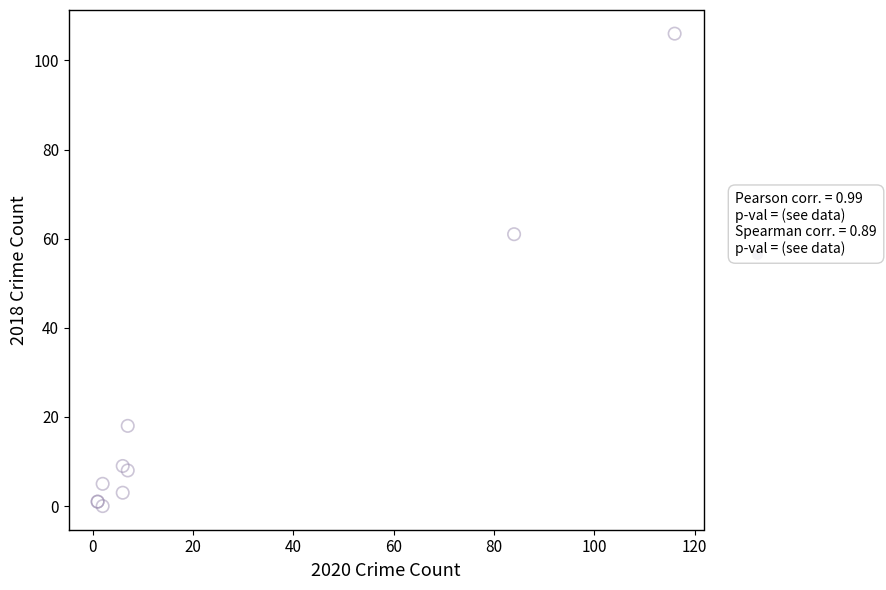

What Y value in the scatter plot is closest to 53?

61